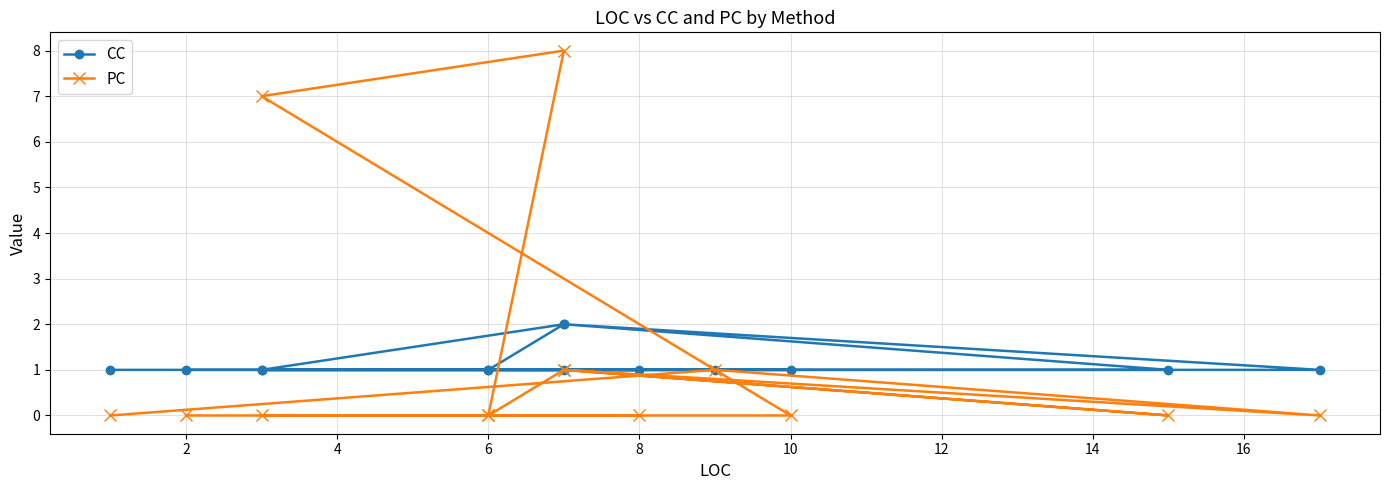

How many CC values are between 1 and 2?

14